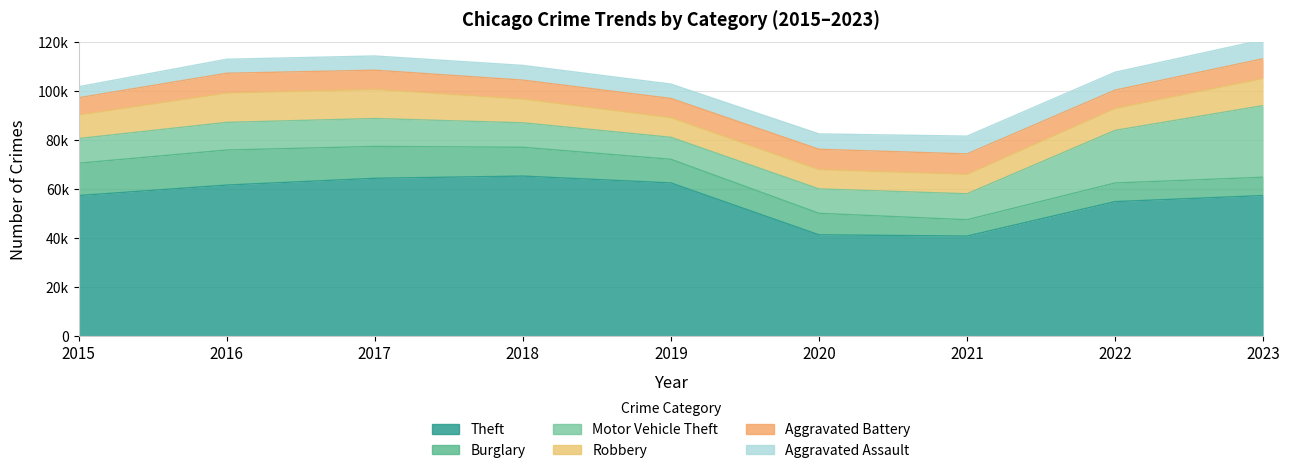

Reading left to right, transcribe all the data shown in this chart.

Theft: 57350	61623	64386	65288	62494	41332	40809	54873	57343
Burglary: 13184	14289	13001	11747	9638	8758	6662	7592	7471
Motor Vehicle Theft: 10068	11285	11380	9984	8977	9959	10602	21456	29229
Robbery: 9638	11960	11880	9681	7995	7855	7919	8962	11059
Aggravated Battery: 7019	8086	7845	7735	7858	8319	8347	7488	8078
Aggravated Assault: 4480	5712	5793	6001	5841	6264	7242	7280	7707